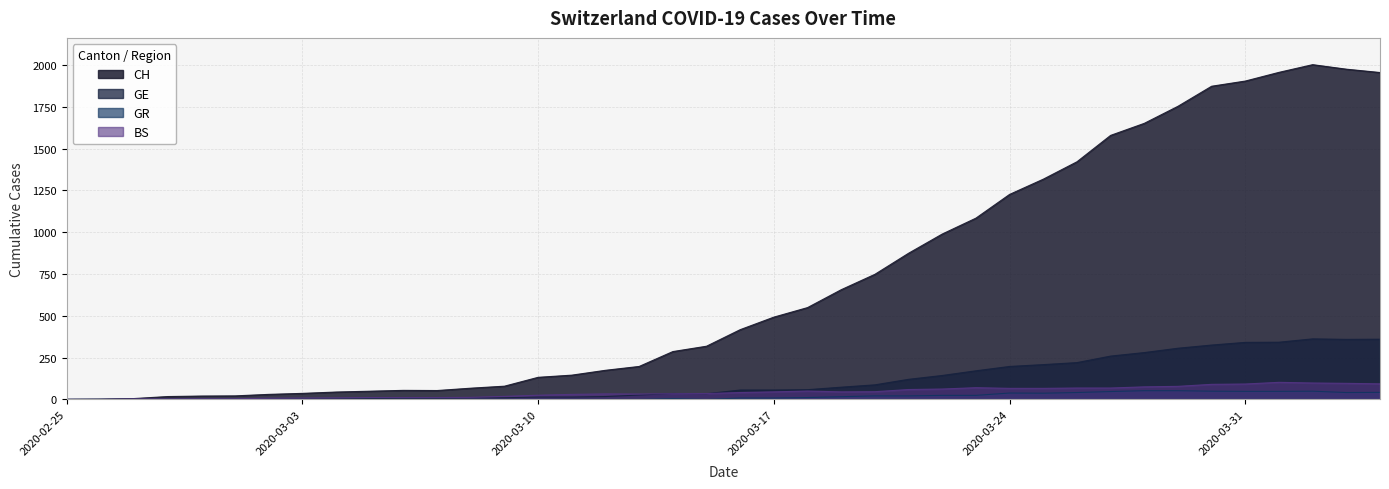

Which series changed the most between 2020-03-22 and 2020-04-01?

CH